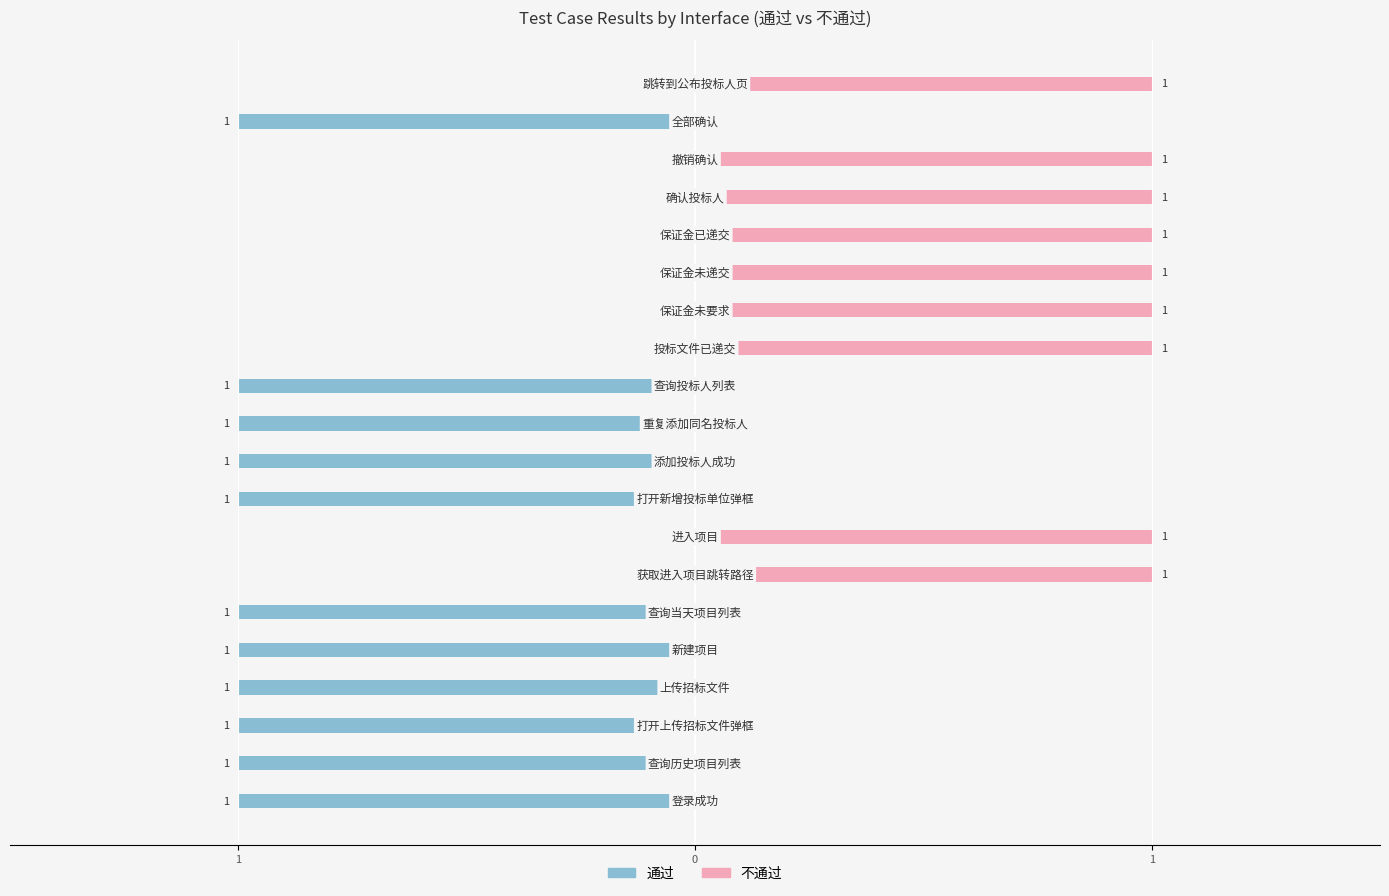

How many 不通过 values are between 0 and 1?

20